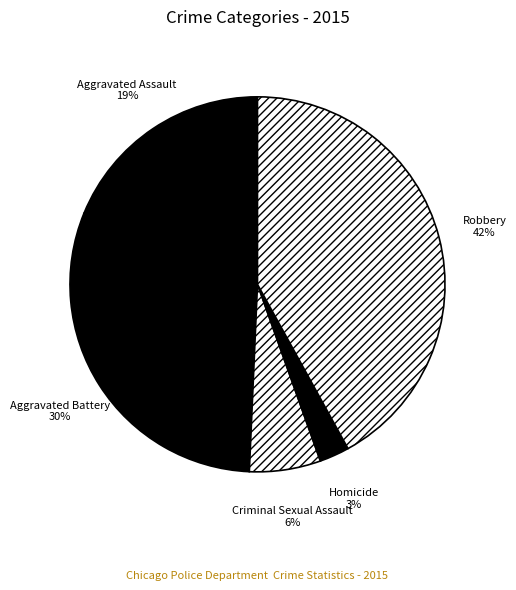

Do Robbery and Aggravated Assault together represent more than half of the pie?

Yes